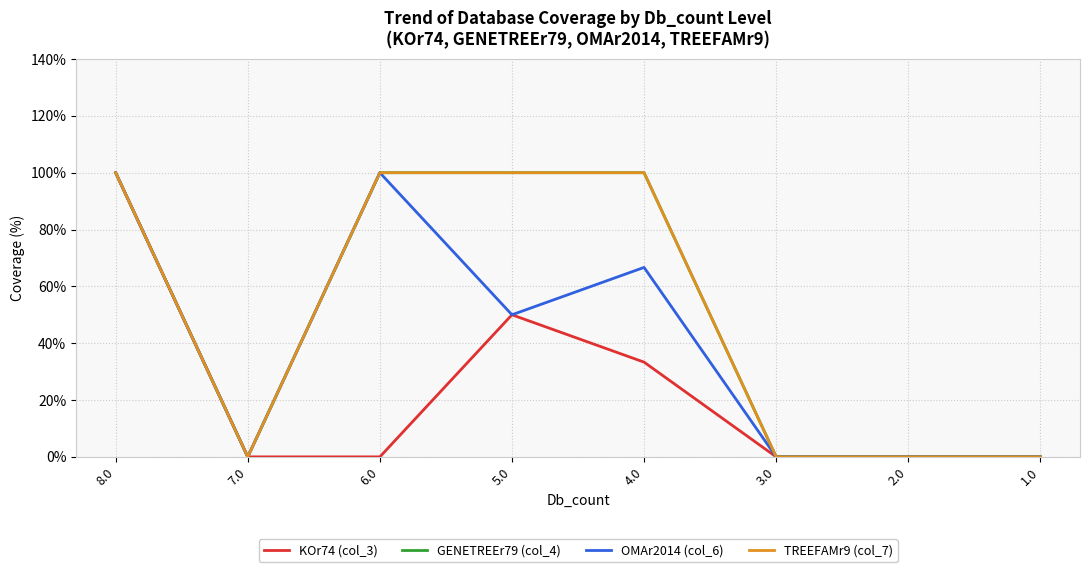

What is the sum of all TREEFAMr9 (col_7) values?

400.0